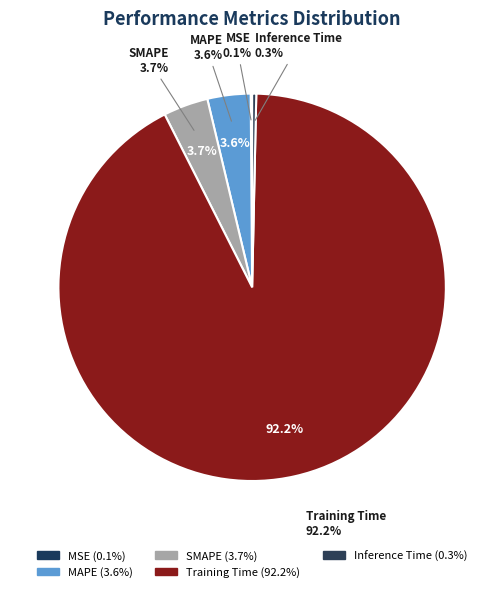

True or false: Training Time accounts for 99% of the total.

False